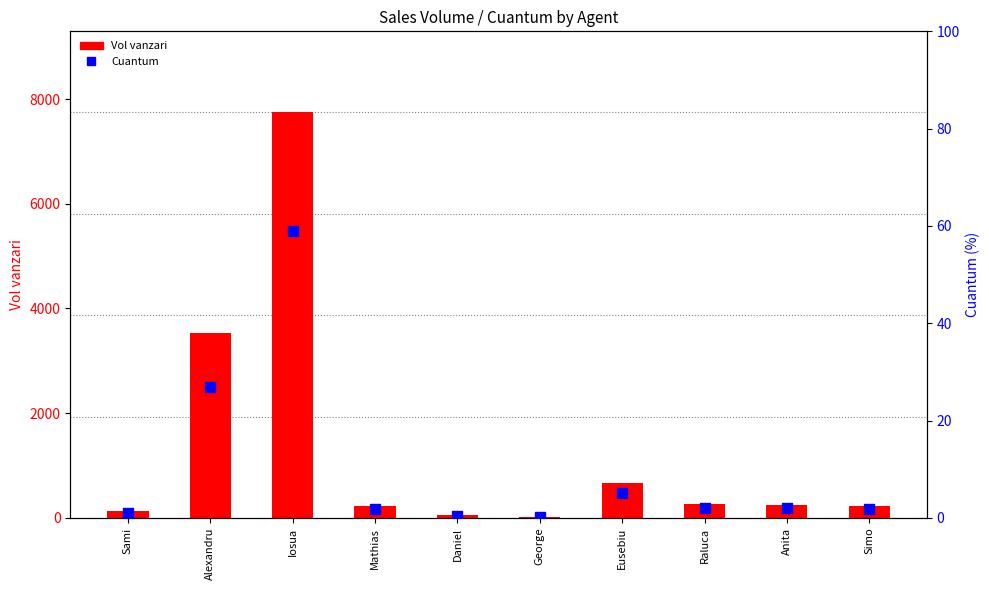

Is the value of Vol vanzari at Sami greater than the value of Cuantum at Eusebiu?

Yes